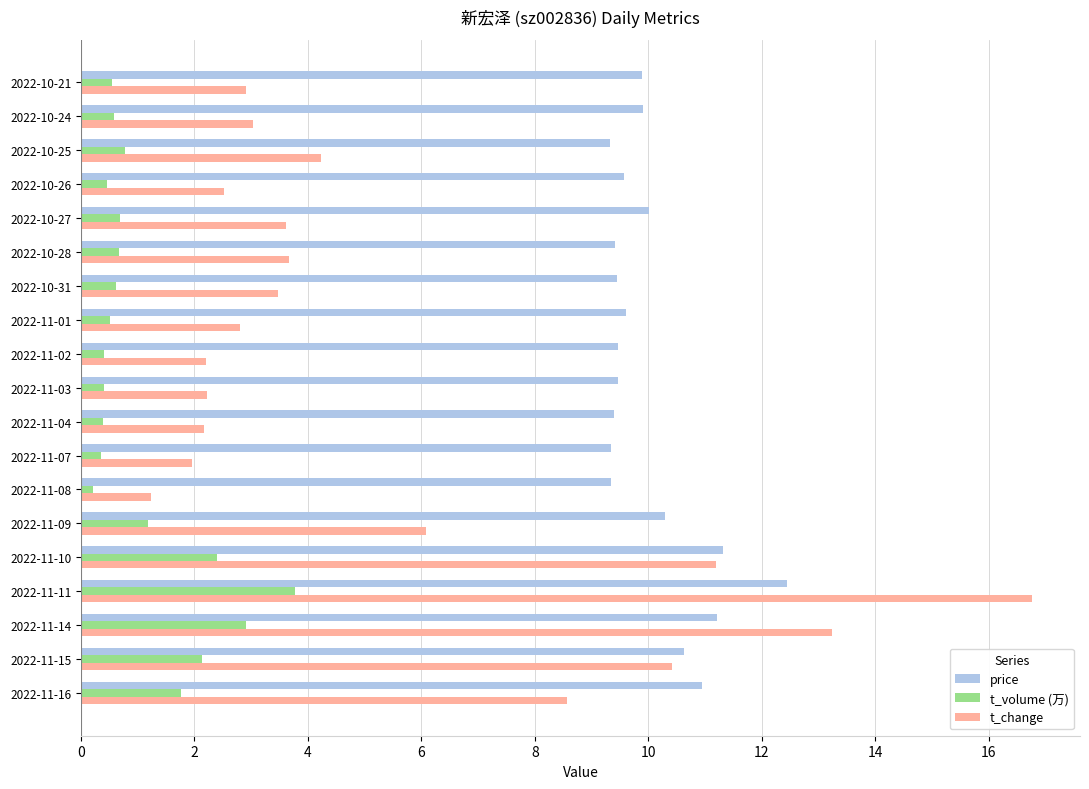

Which series has the widest spread of values?

t_change